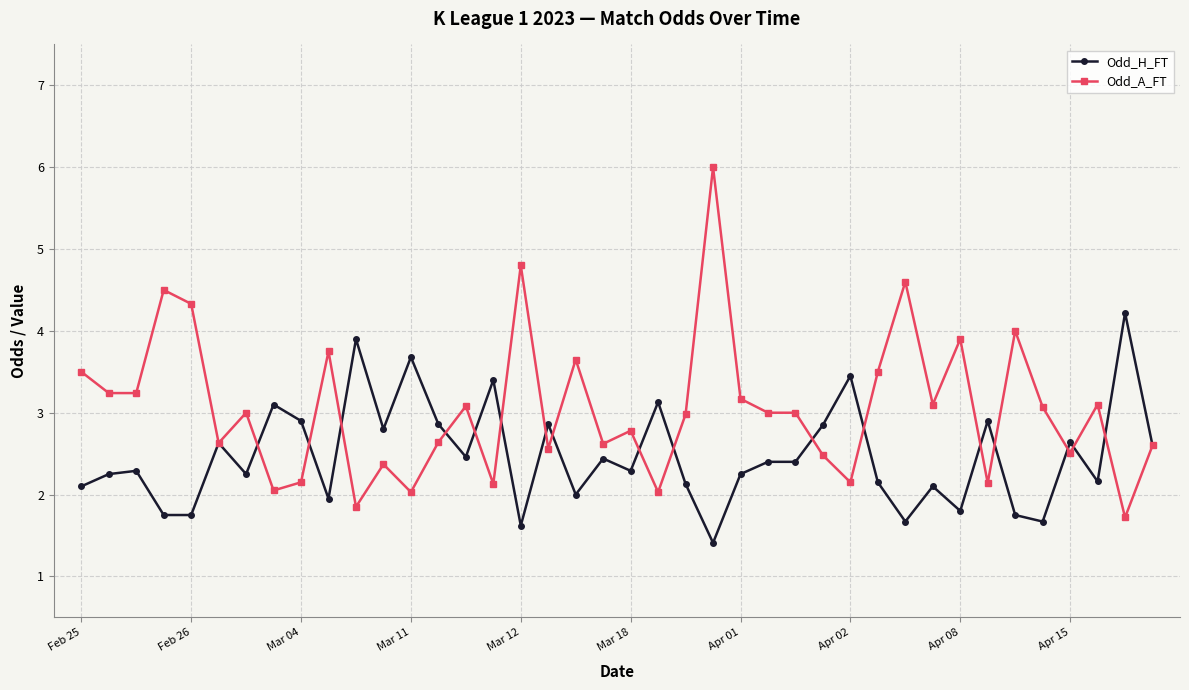

Does the chart display data point markers on the line(s)?

Yes